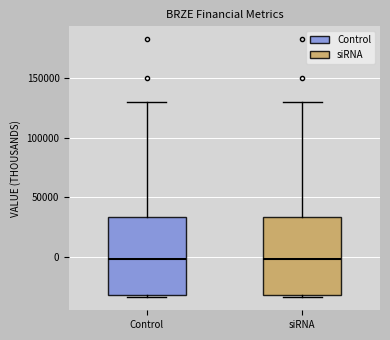

Reading left to right, transcribe this box plot: for each box, give where its median line is, the range the box spans, and where its two whiskers end, as read against the y-axis. The values are not printed on the chart, so give them approximately, as read against the axis.

Control: median 0, box -30000 to 35000, whiskers -35000 to 130000
siRNA: median 0, box -30000 to 35000, whiskers -35000 to 130000